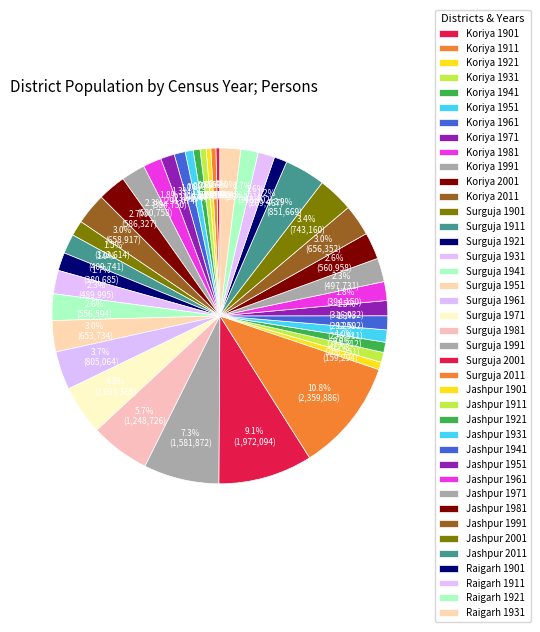

How many slices are in this pie chart?

40